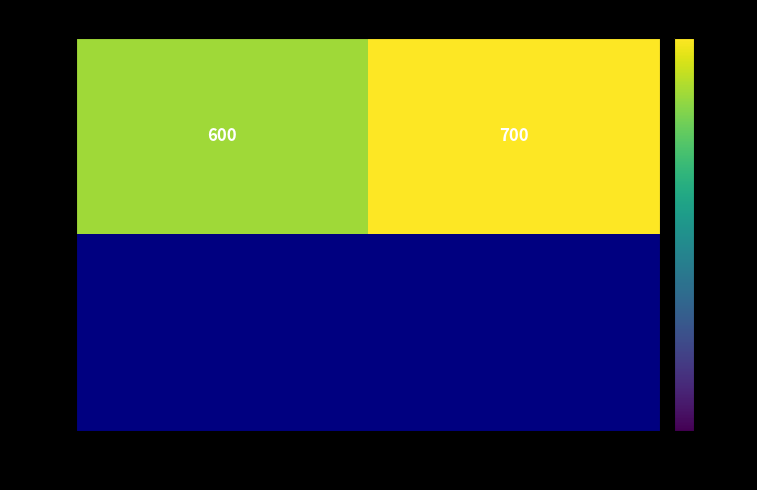

The 1111 series shows 600 at ABC. True or false?

True